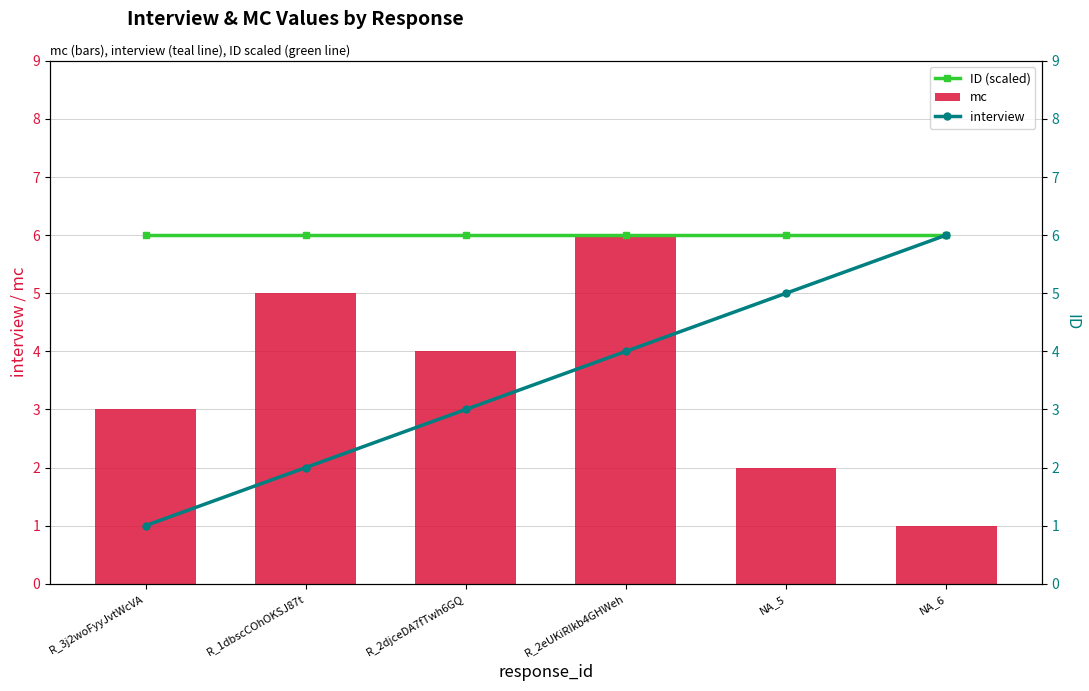

Reading left to right, extract all data points from this chart.

ID (scaled): R_3j2woFyyJvtWcVA=6	R_1dbscCOhOKSJ87t=6	R_2djceDA7fTwh6GQ=6	R_2eUKiRIkb4GHWeh=6	NA_5=6	NA_6=6
mc: R_3j2woFyyJvtWcVA=3	R_1dbscCOhOKSJ87t=5	R_2djceDA7fTwh6GQ=4	R_2eUKiRIkb4GHWeh=6	NA_5=2	NA_6=1
interview: R_3j2woFyyJvtWcVA=1	R_1dbscCOhOKSJ87t=2	R_2djceDA7fTwh6GQ=3	R_2eUKiRIkb4GHWeh=4	NA_5=5	NA_6=6